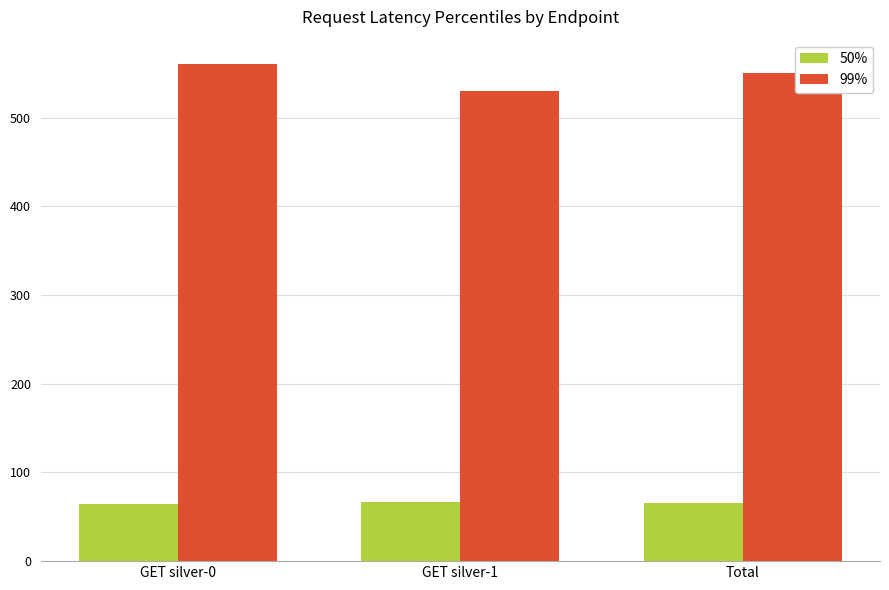

What position from the right is Total?

1